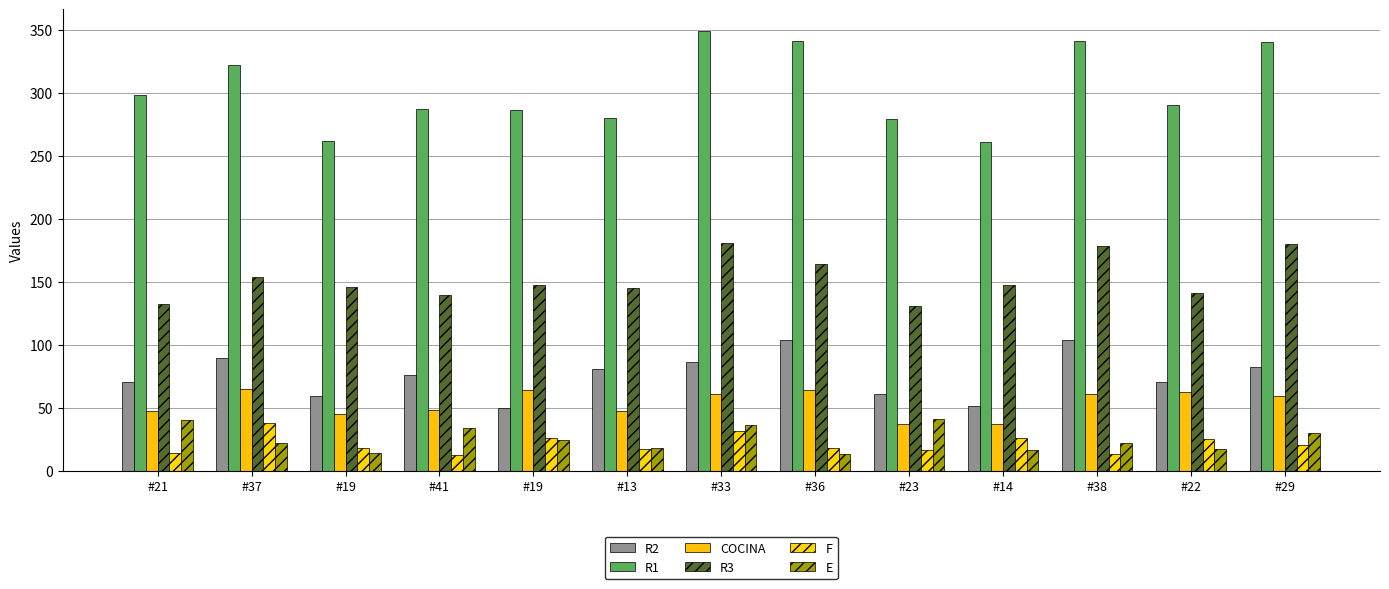

Which category has the highest value across all series?

#33